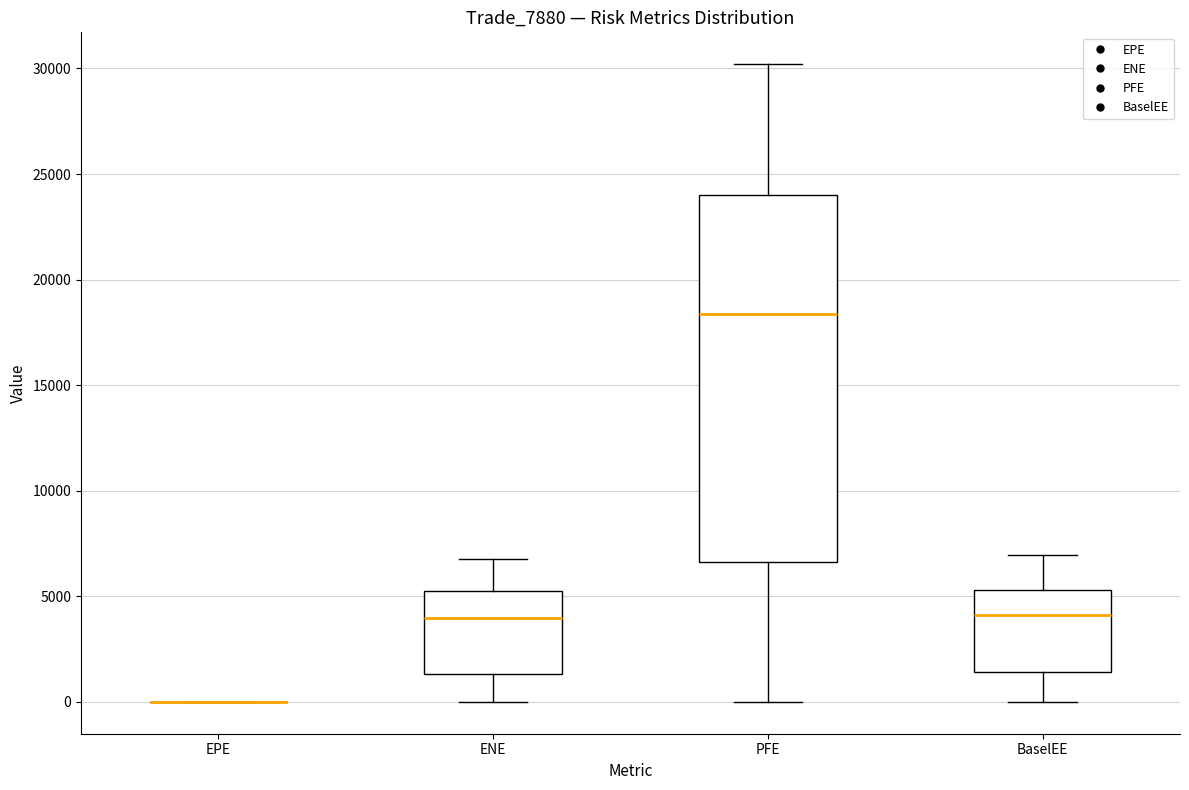

Comparing the boxes themselves (not the whiskers), which one is the tallest?

PFE